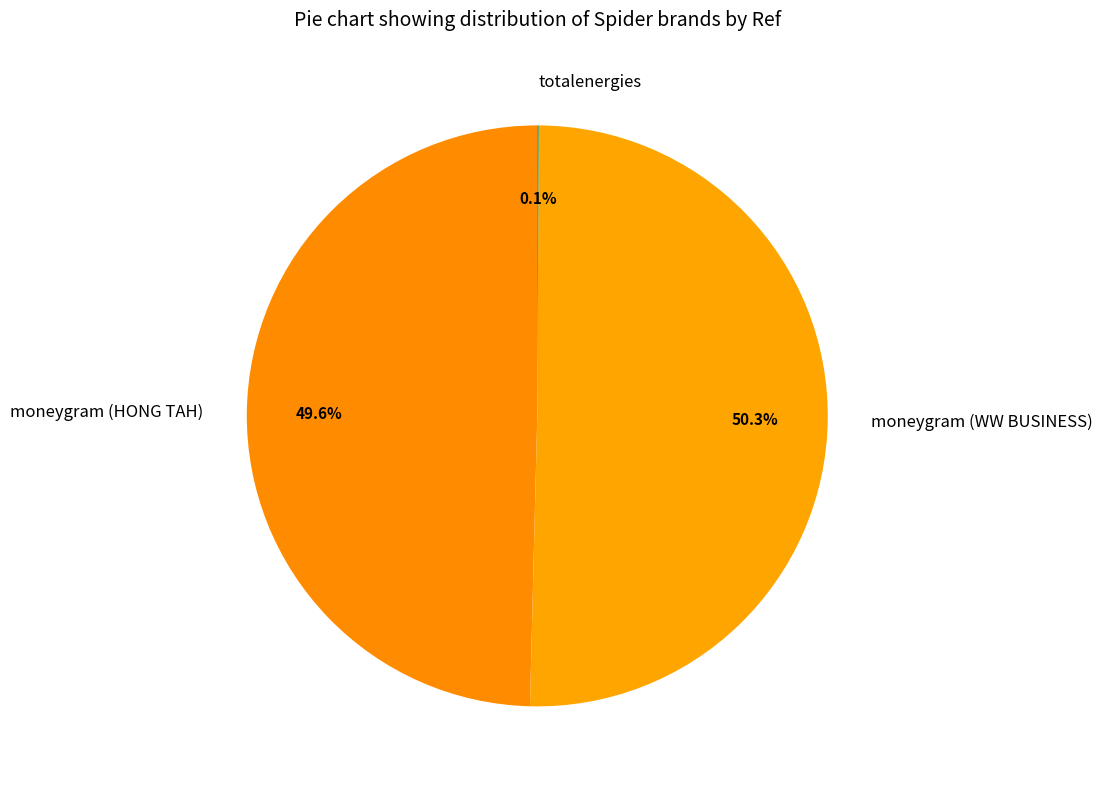

Which category has the biggest portion of the pie?

moneygram (WW BUSINESS)